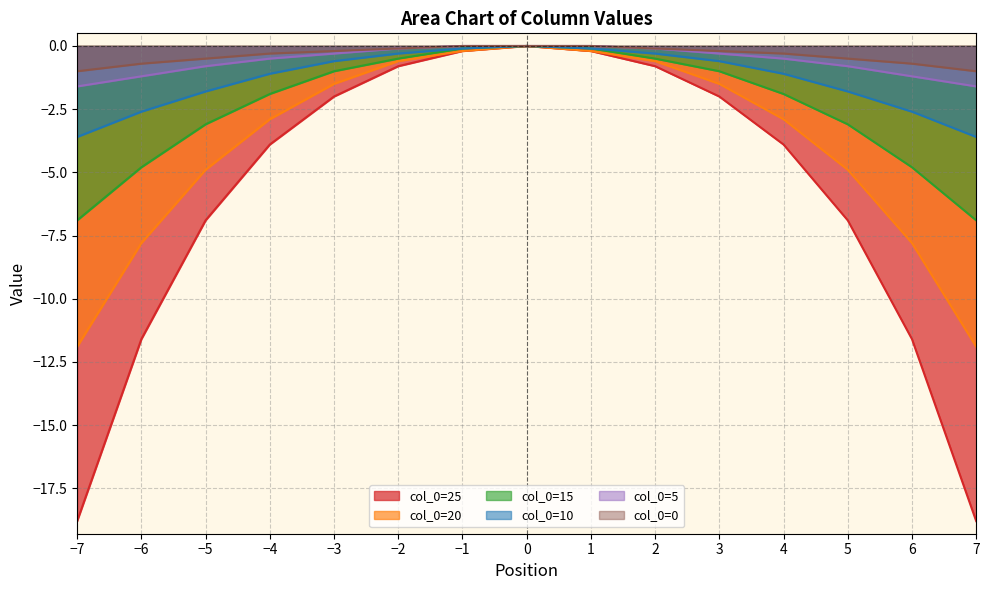

Where does the col_0=25 series first go above -3?

−3